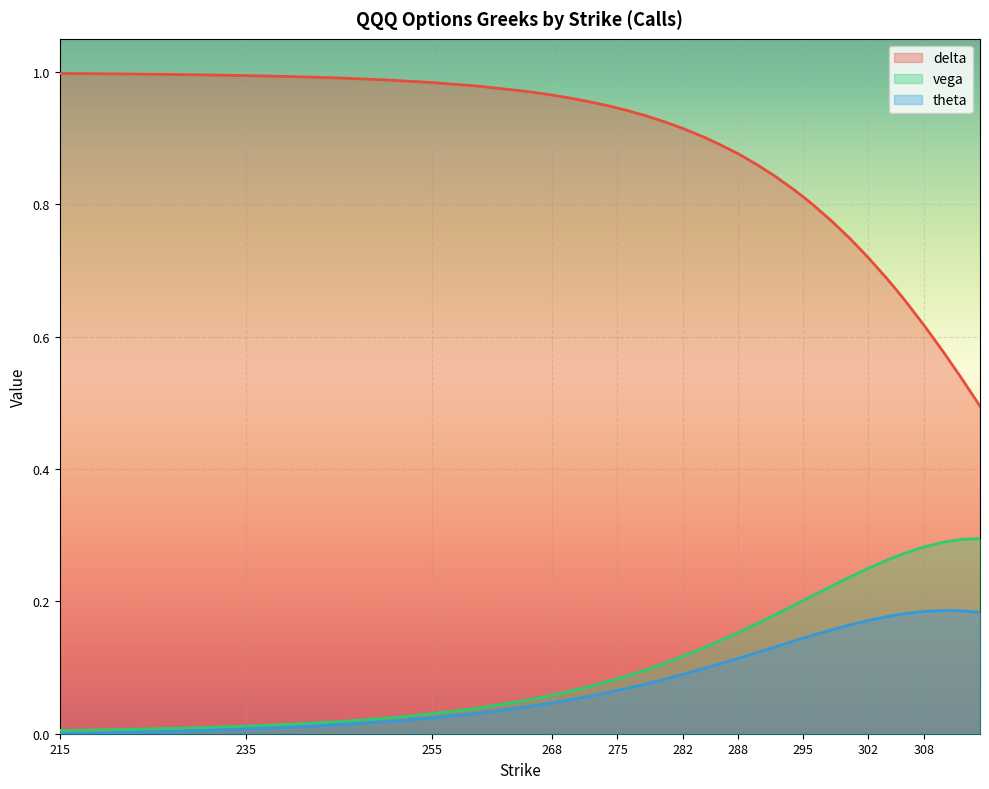

True or false: vega and theta intersect in this chart.

False